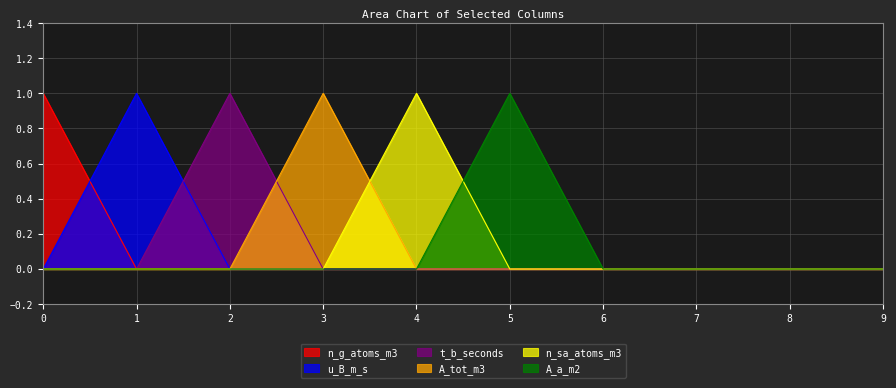

What are all the series names shown in the legend?

n_g_atoms_m3, u_B_m_s, t_b_seconds, A_tot_m3, n_sa_atoms_m3, A_a_m2